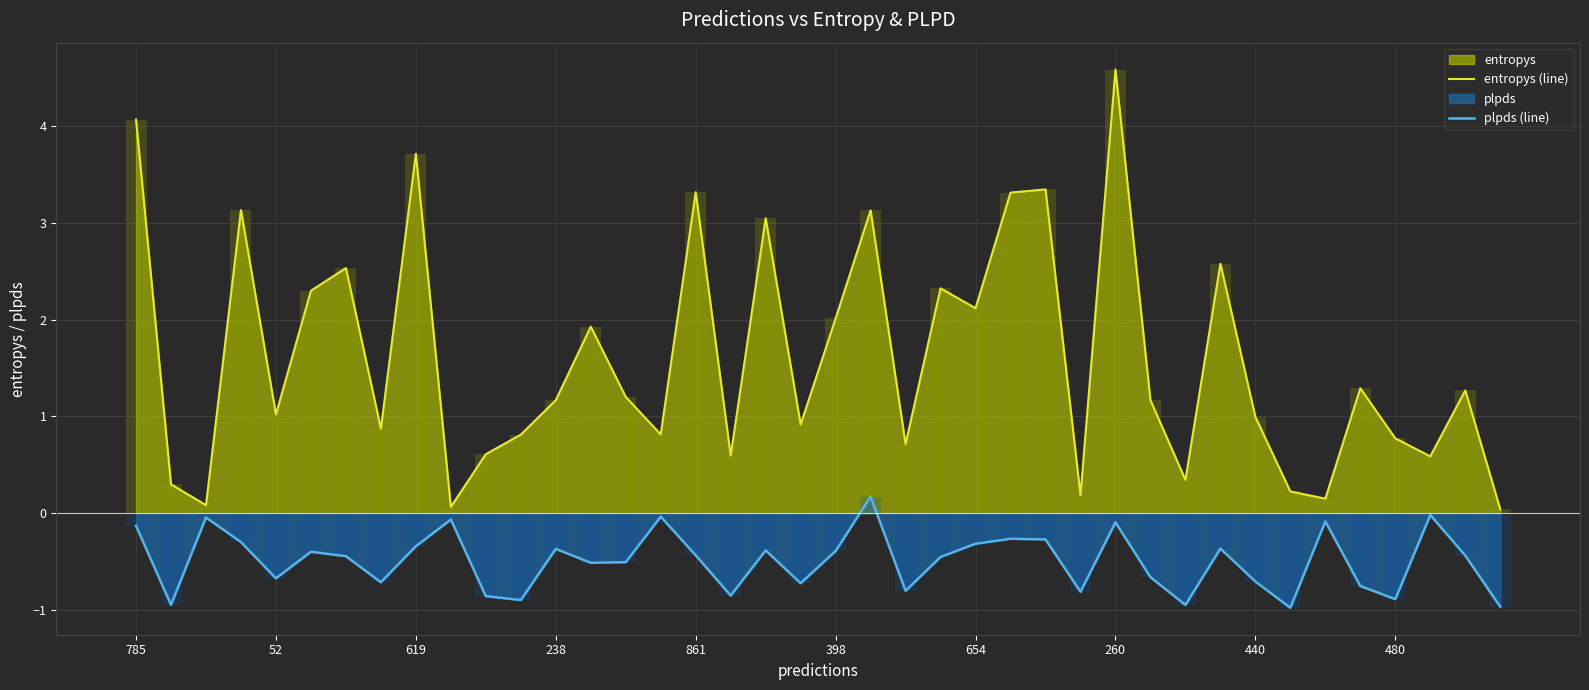

True or false: plpds (line) and entropys (line) intersect in this chart.

False